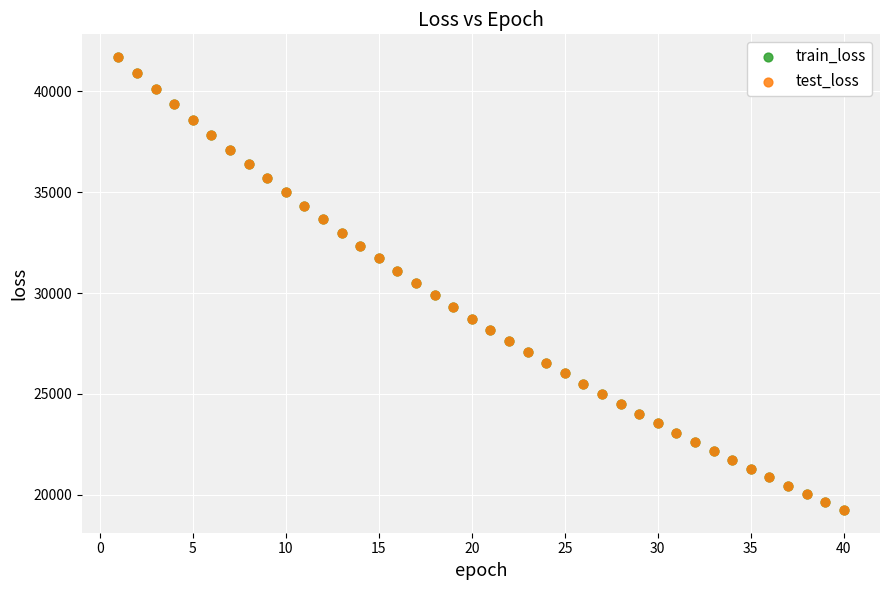

What are all the series names shown in the legend?

train_loss, test_loss